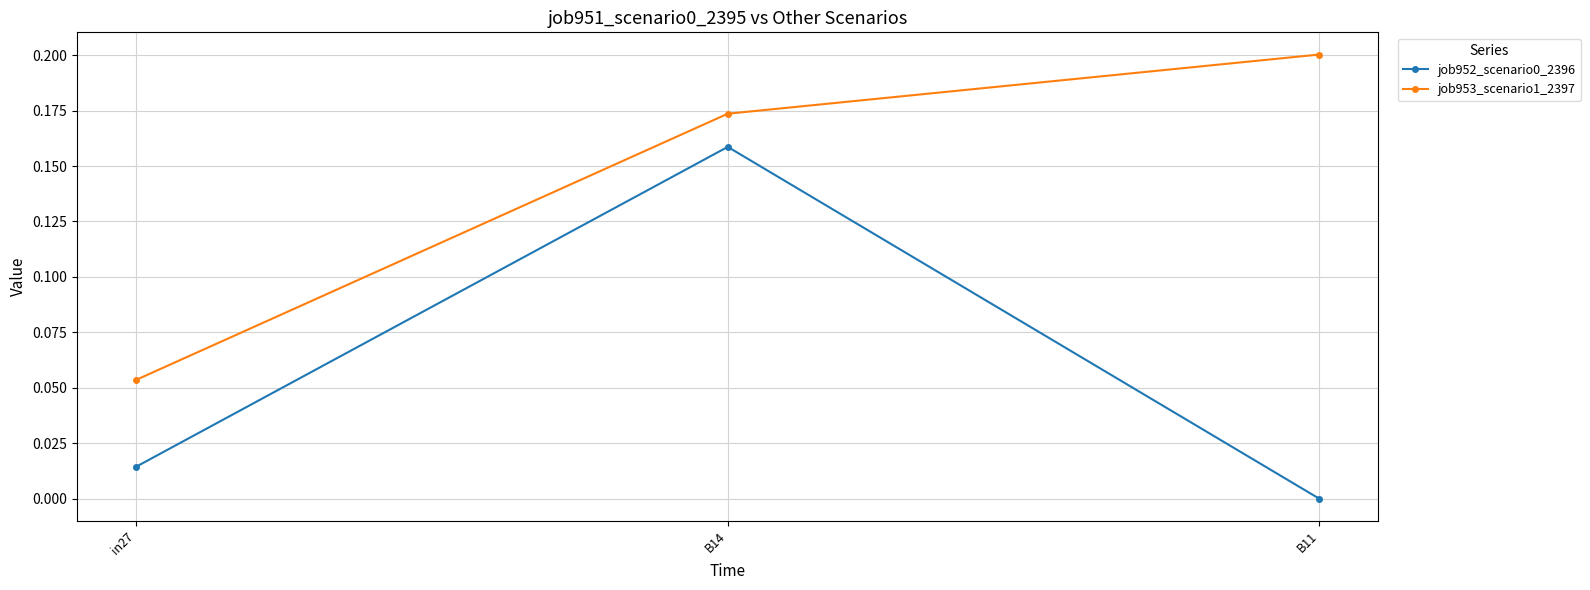

How many series are shown in this chart?

2